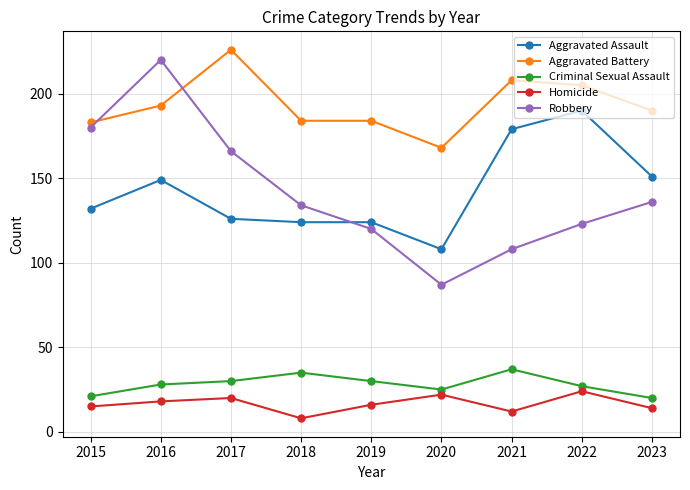

Is the value of Homicide at 2022 greater than the value of Criminal Sexual Assault at 2022?

No